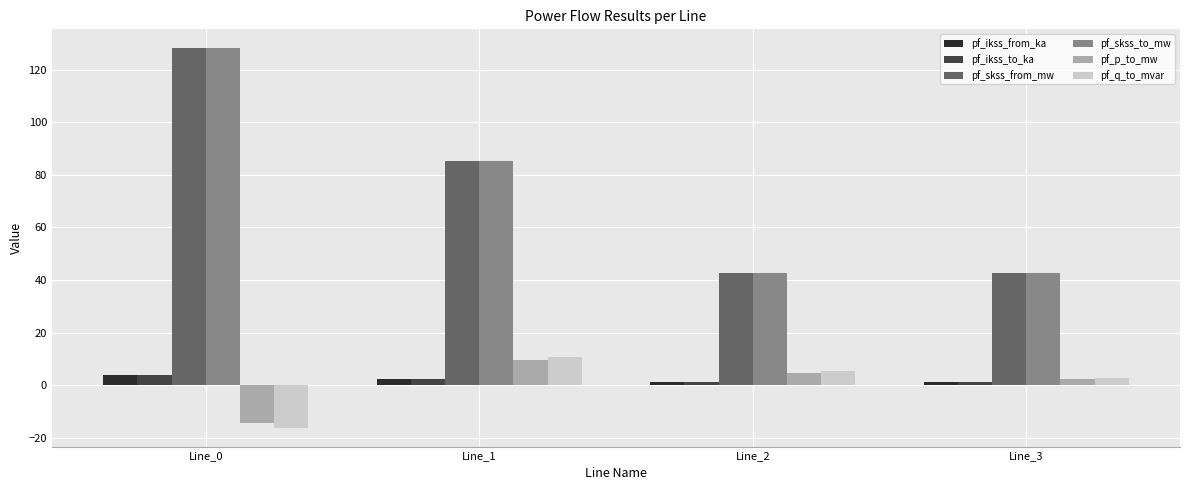

What are all the series names shown in the legend?

pf_ikss_from_ka, pf_ikss_to_ka, pf_skss_from_mw, pf_skss_to_mw, pf_p_to_mw, pf_q_to_mvar